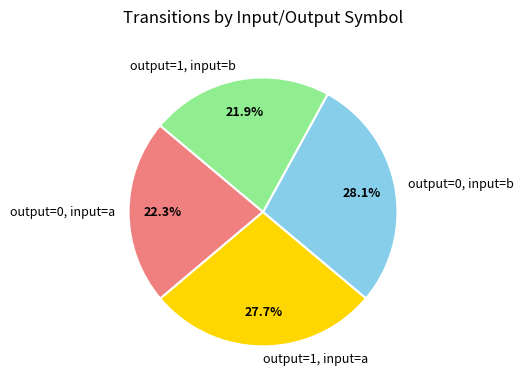

Between output=0, input=b and output=1, input=b, which is larger?

output=0, input=b